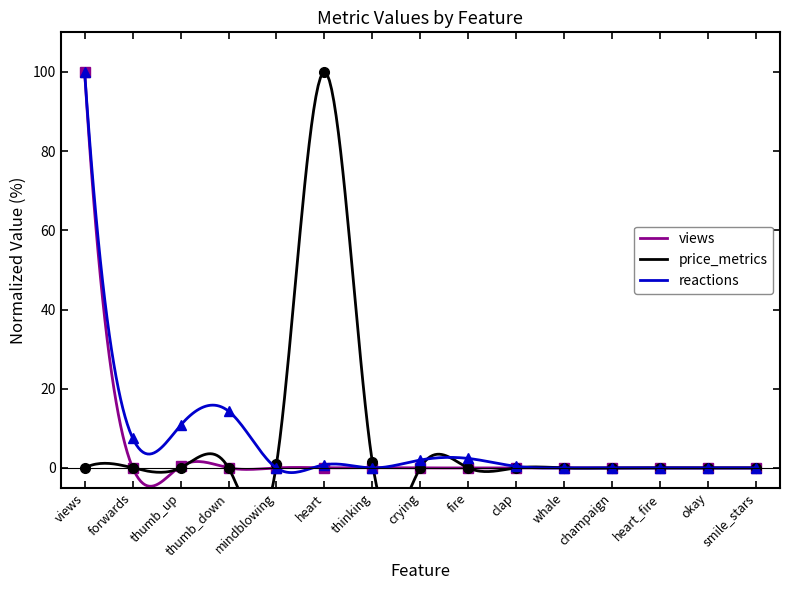

Does the chart have visible grid lines?

No